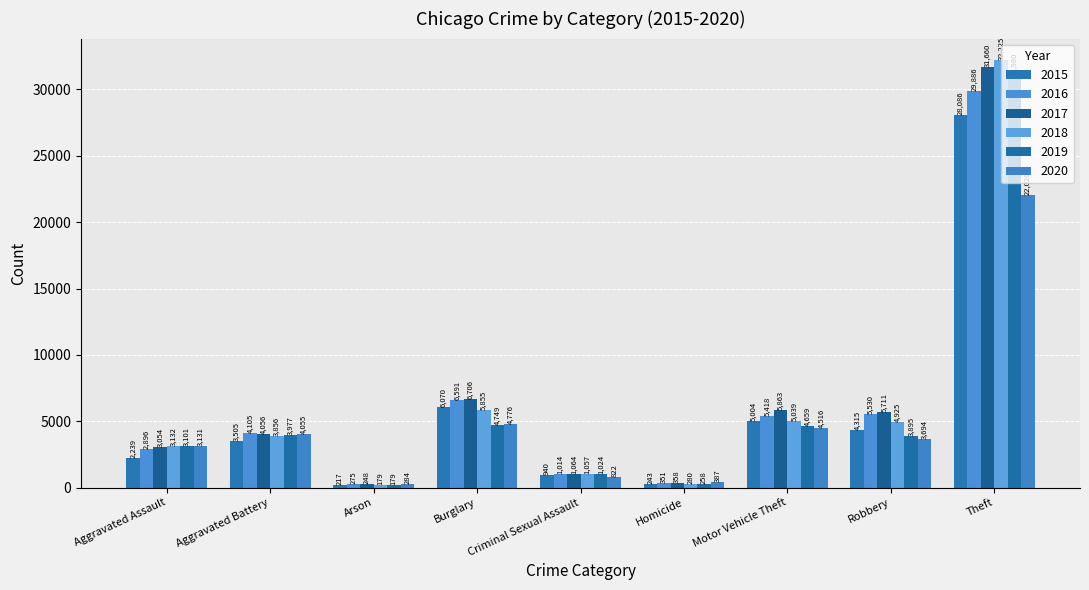

What is the sum of all 2020 values?

43685